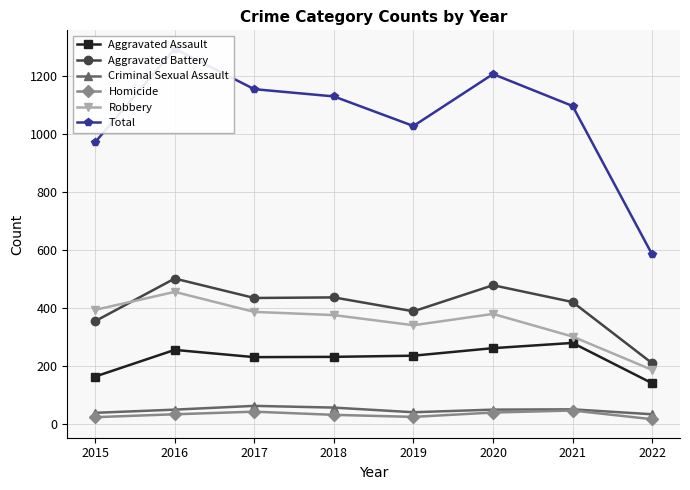

At which label is Total closest to 938?

2015